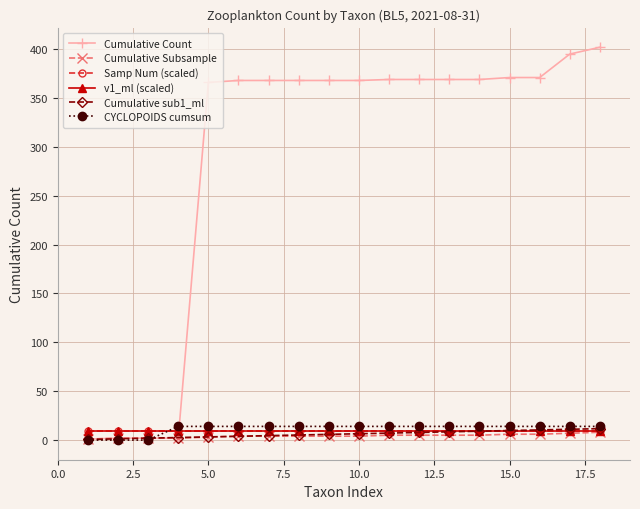

Which series has the largest total across all categories?

Cumulative Count